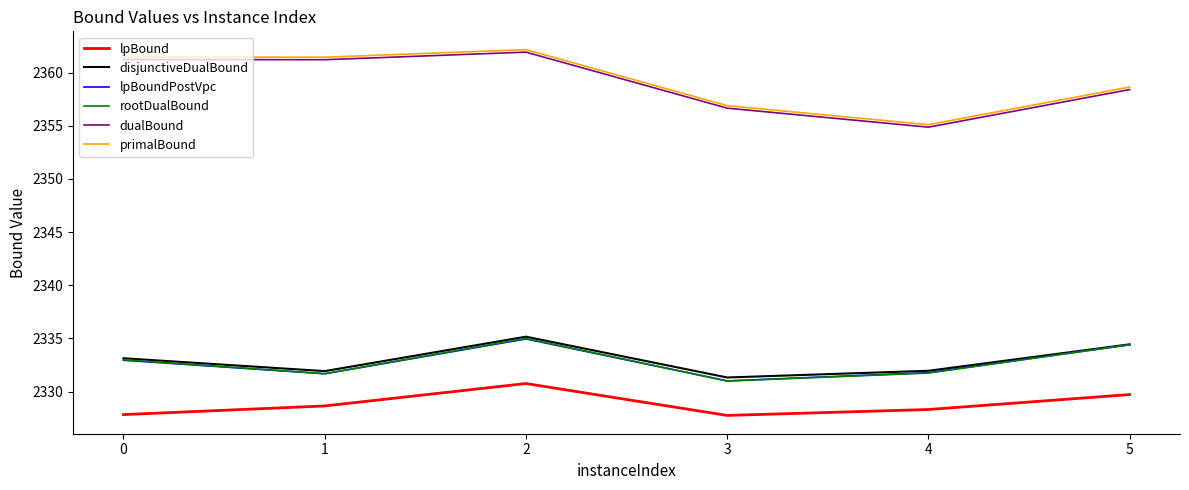

True or false: lpBound and lpBoundPostVpc intersect in this chart.

False